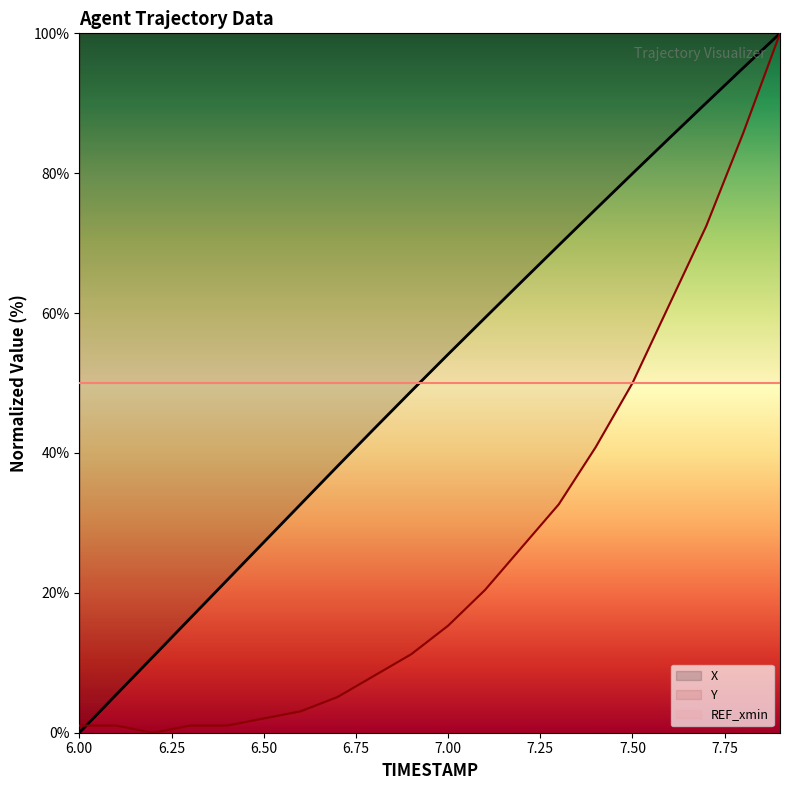

Reading left to right, extract all data points from this chart.

X: 0.0	5.4	10.9	16.3	21.8	27.2	32.7	38.1	43.5	48.8	54.1	59.3	64.5	69.7	74.8	80.0	85.0	90.1	95.0	100.0
Y: 1.0	1.0	0.0	1.0	1.0	2.0	3.1	5.1	8.2	11.2	15.3	20.4	26.5	32.7	40.8	50.0	61.2	72.4	85.7	100.0